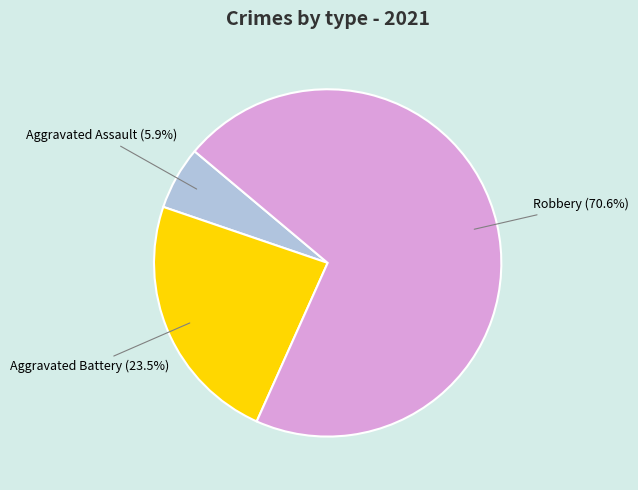

Is there any slice that represents more than half of the pie?

Yes